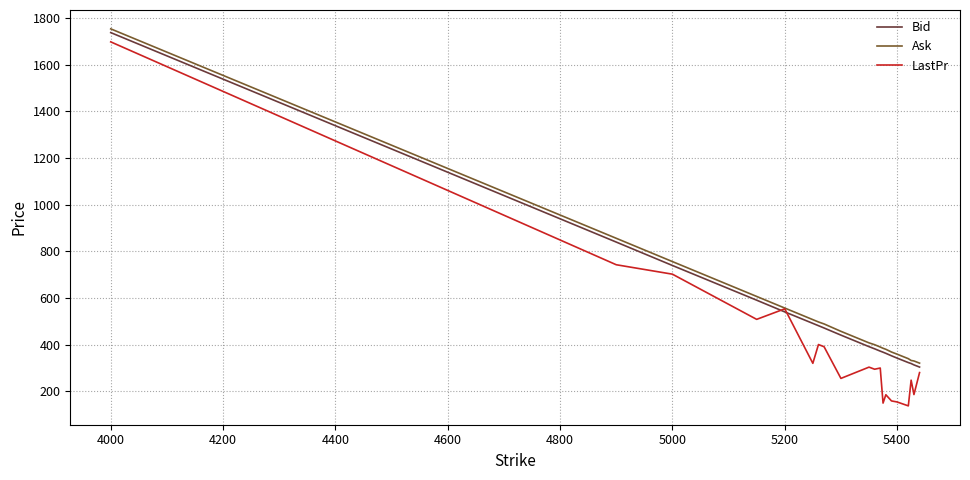

Does the chart have visible grid lines?

Yes